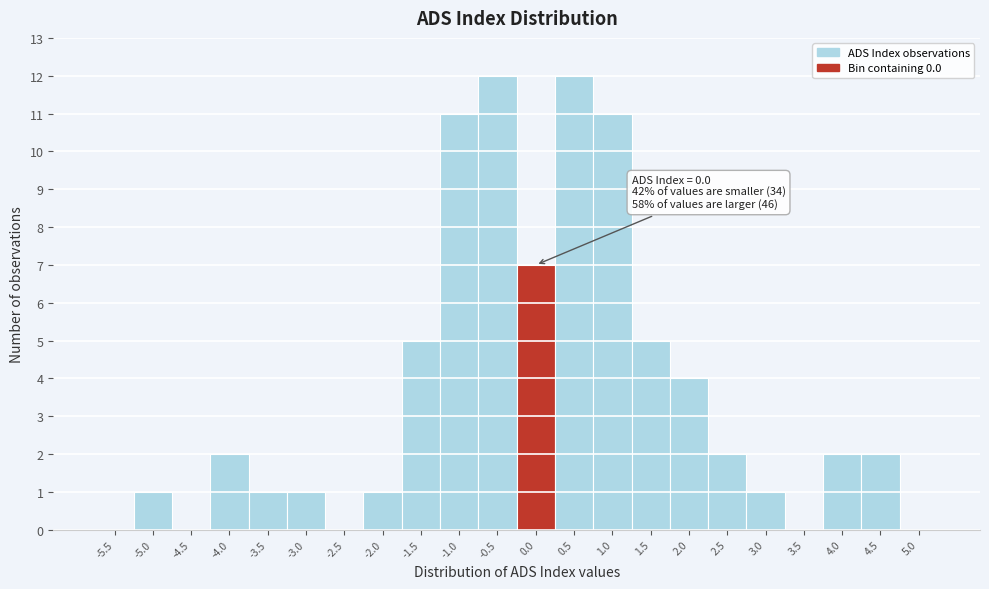

Reading left to right, extract all data points from this chart.

-5.5=0	-5.0=1	-4.5=0	-4.0=2	-3.5=1	-3.0=1	-2.5=0	-2.0=1	-1.5=5	-1.0=11	-0.5=12	0.0=7	0.5=12	1.0=11	1.5=5	2.0=4	2.5=2	3.0=1	3.5=0	4.0=2	4.5=2	5.0=0